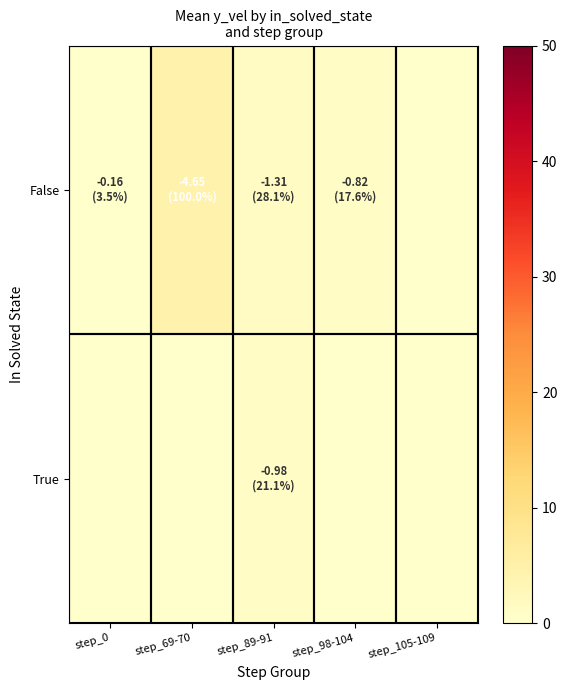

Which has a higher value, step_105-109 or step_89-91?

step_89-91